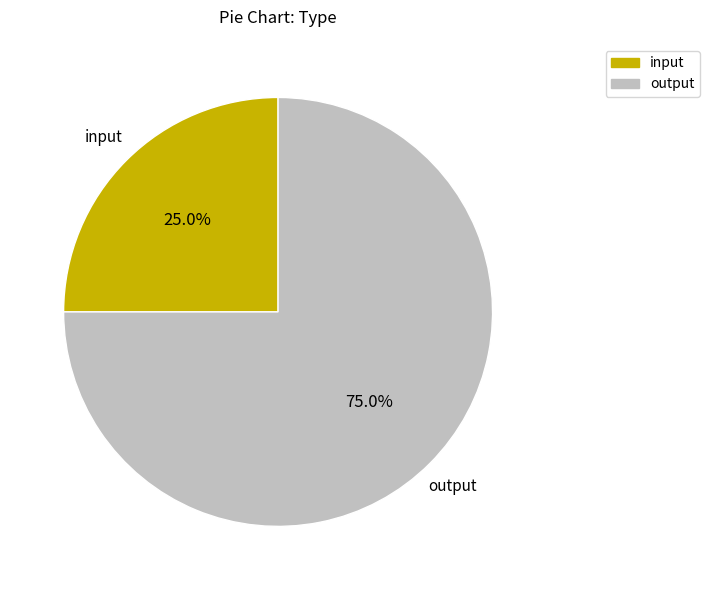

Rank the categories by value from highest to lowest.

output, input